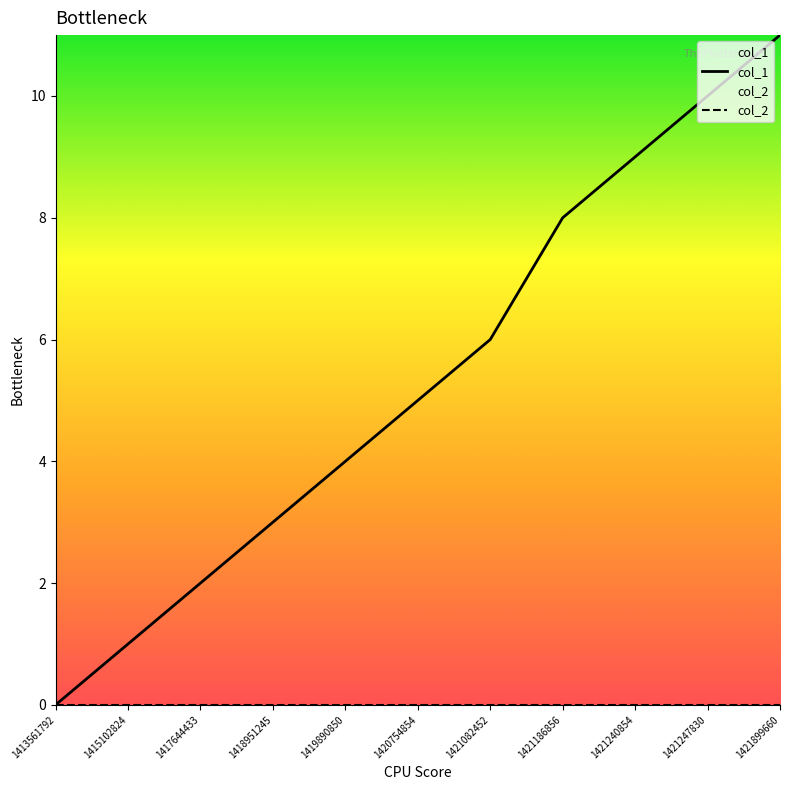

Is the value of col_1 at 1413561792 greater than the value of col_2 at 1421186856?

No